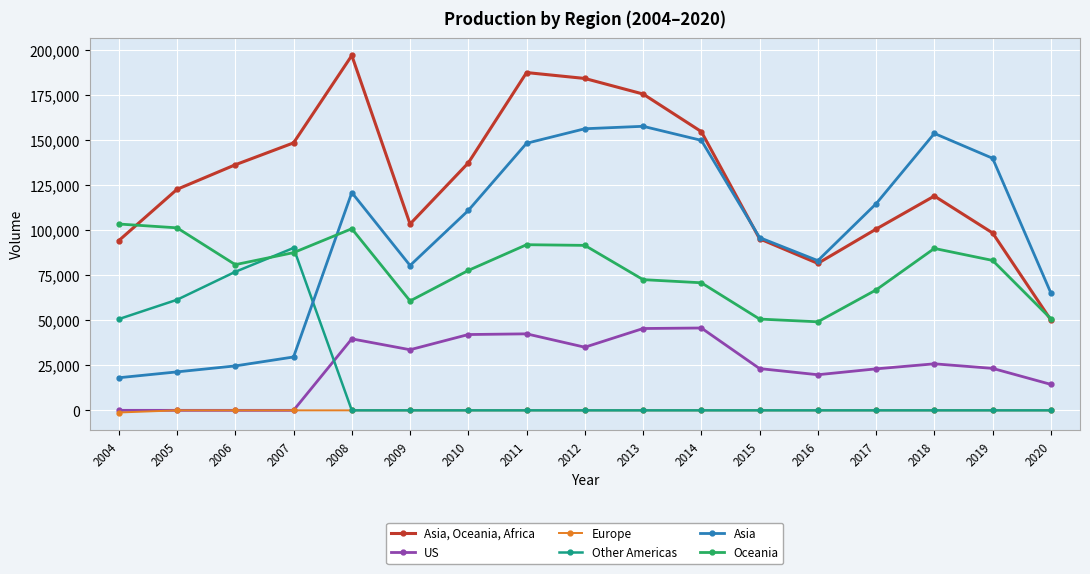

True or false: Oceania and Europe intersect in this chart.

False